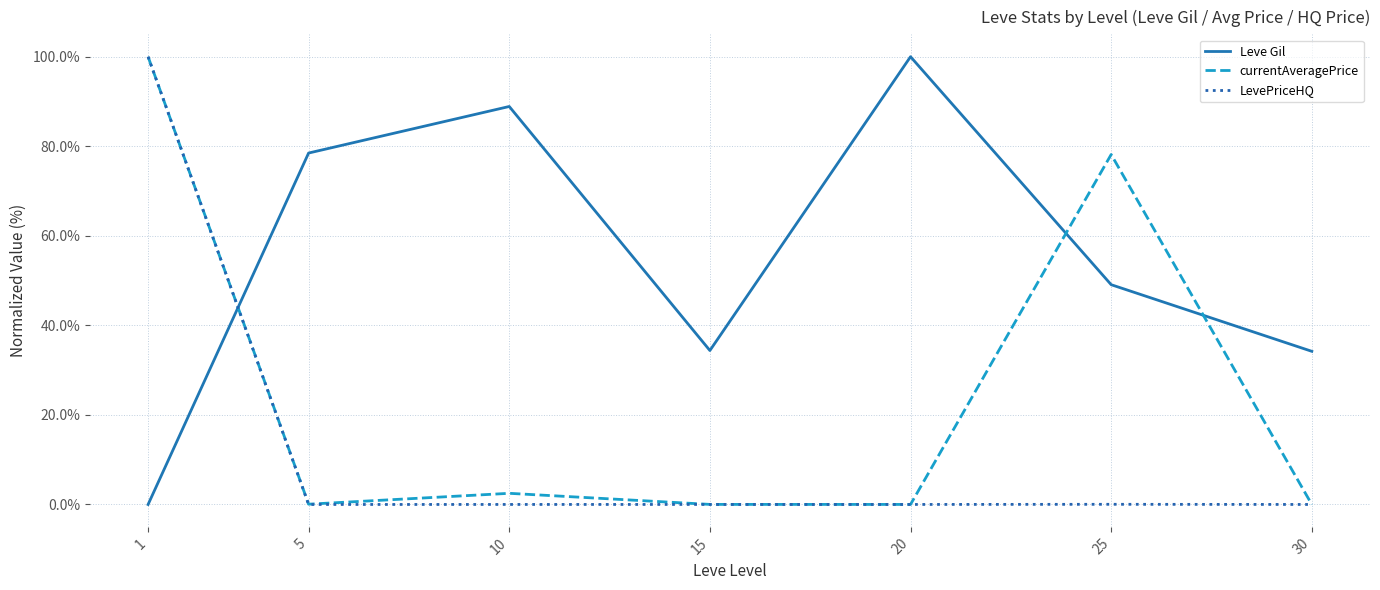

What is the average value of the Leve Gil series?

55.0